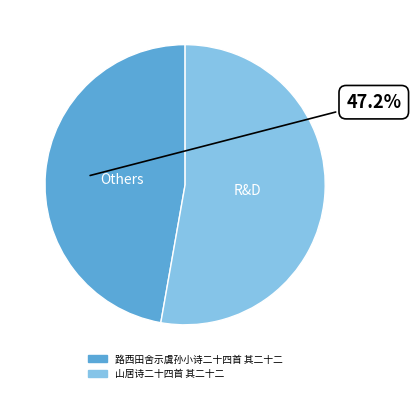

How many segments does this pie chart have?

2